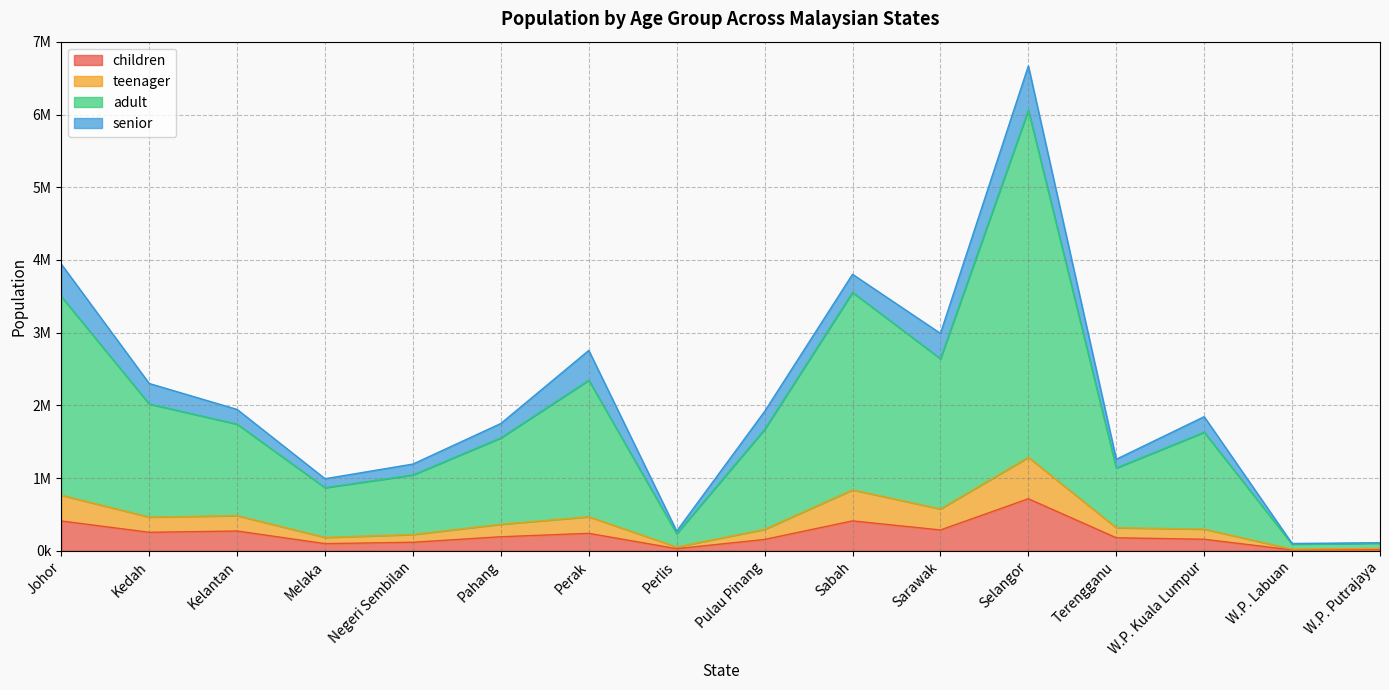

True or false: children has a value of 715400 at Selangor.

True